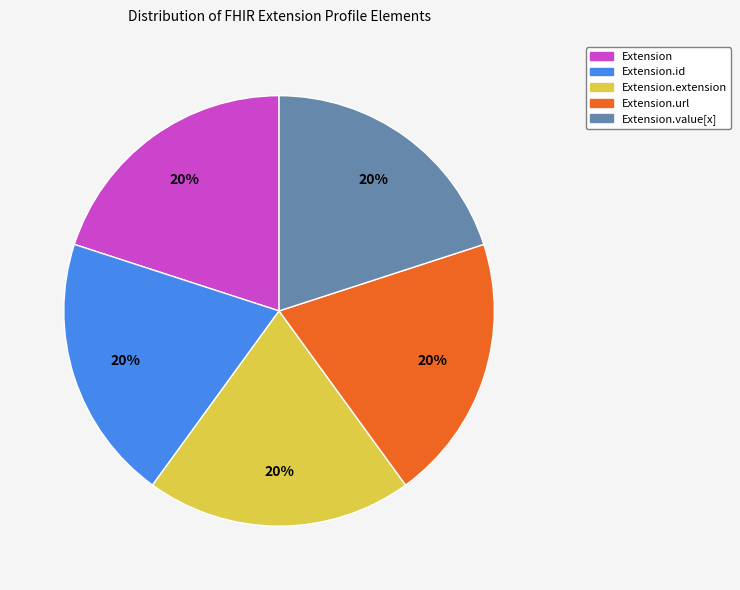

To the nearest percent, what is the average slice percentage?

20%